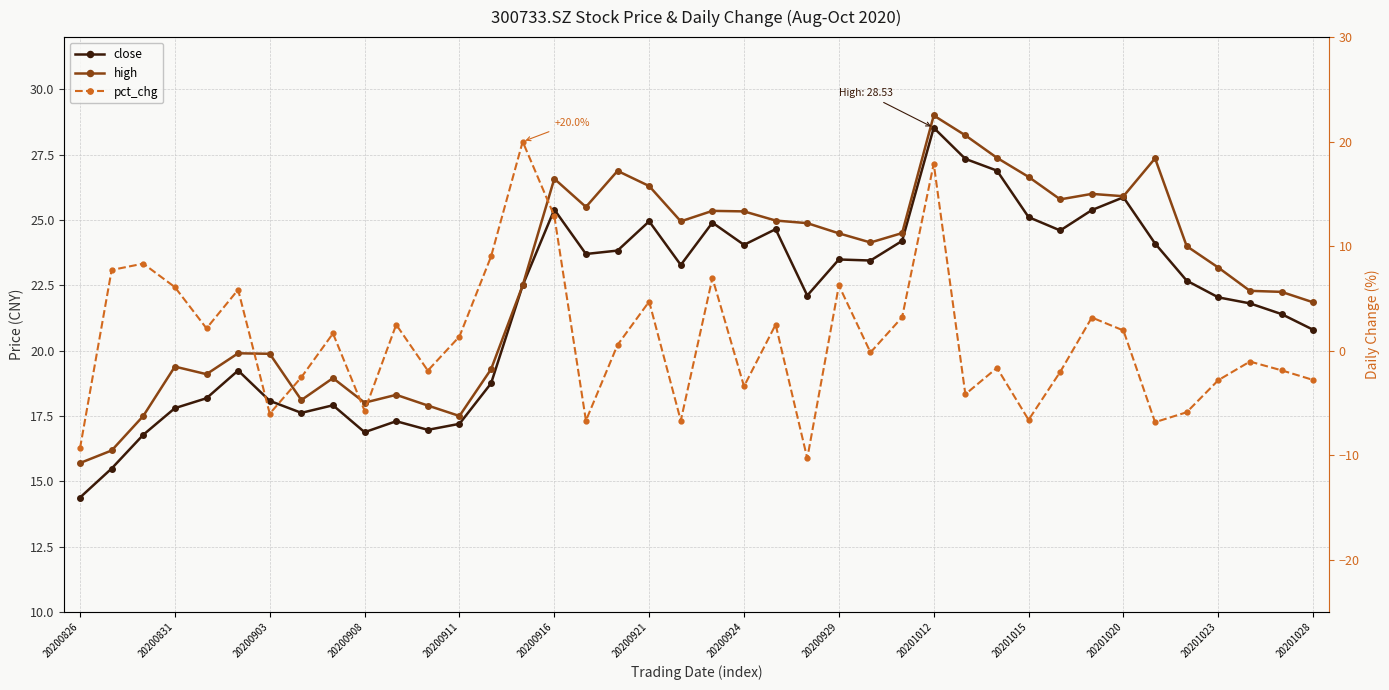

How many lines are shown in the chart?

3